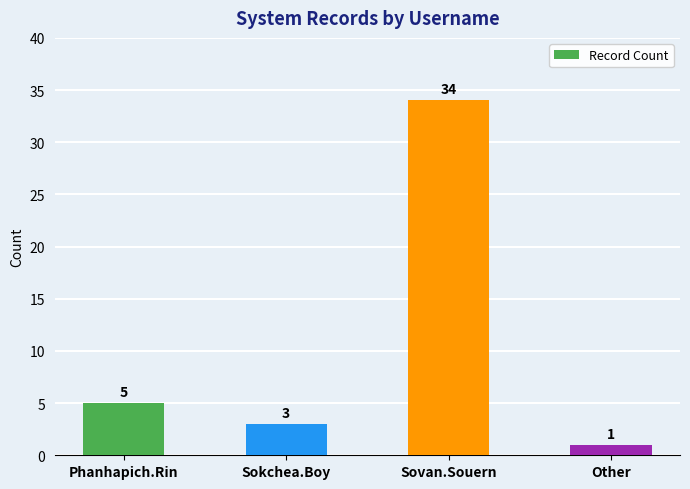

What is the minimum value shown in the chart?

1